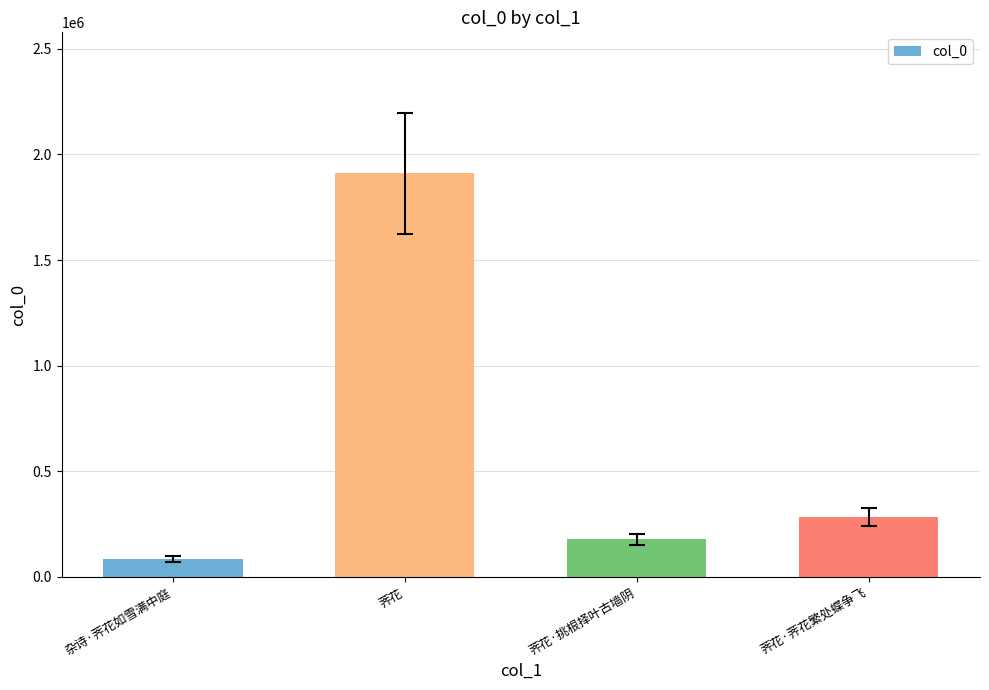

What is the label of the 3rd bar from the right?

荠花